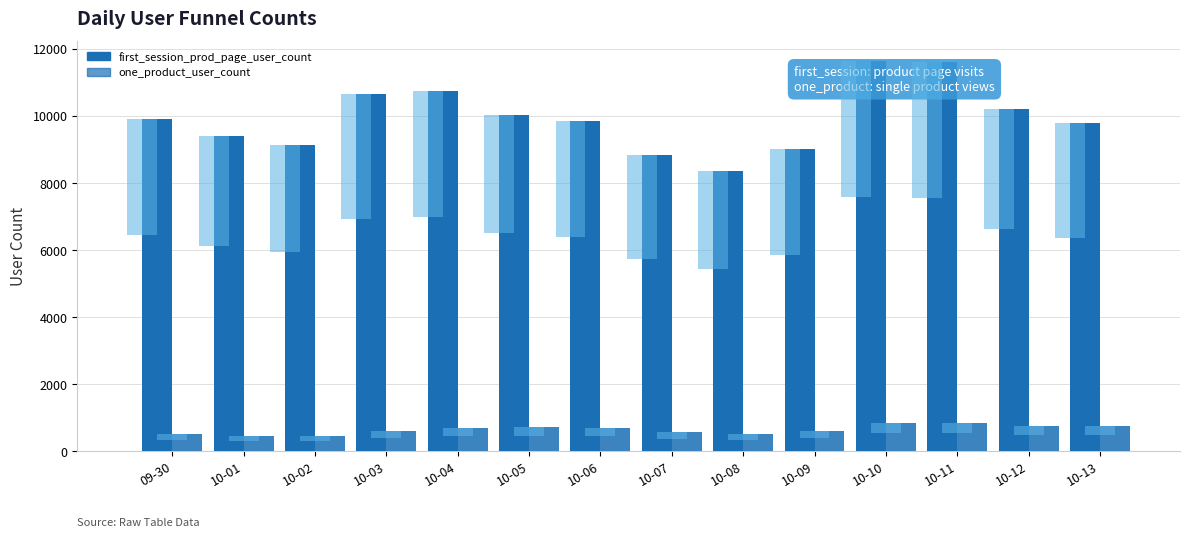

How many values in the first_session_prod_page_user_count series are below 9901?

7